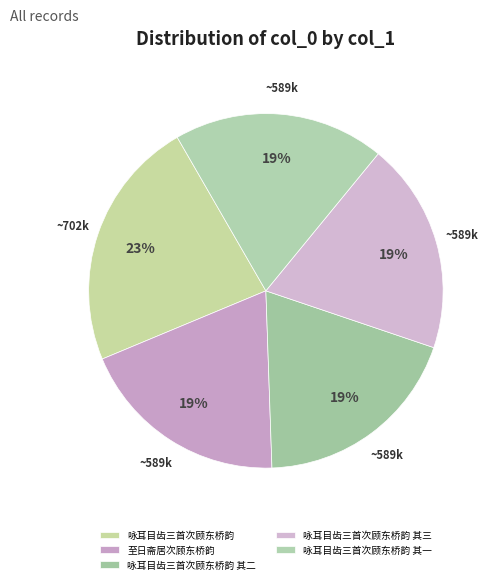

Combined, do 咏耳目齿三首次顾东桥韵 and 咏耳目齿三首次顾东桥韵 其二 account for over 50%?

No